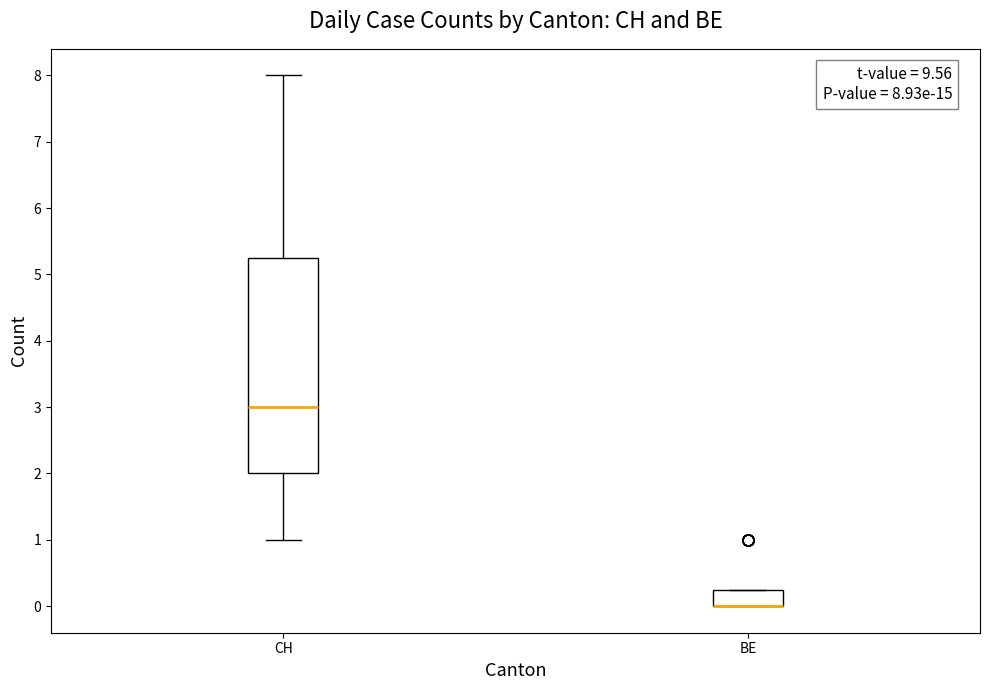

Which box is the tallest, from its lower edge to its upper edge?

CH